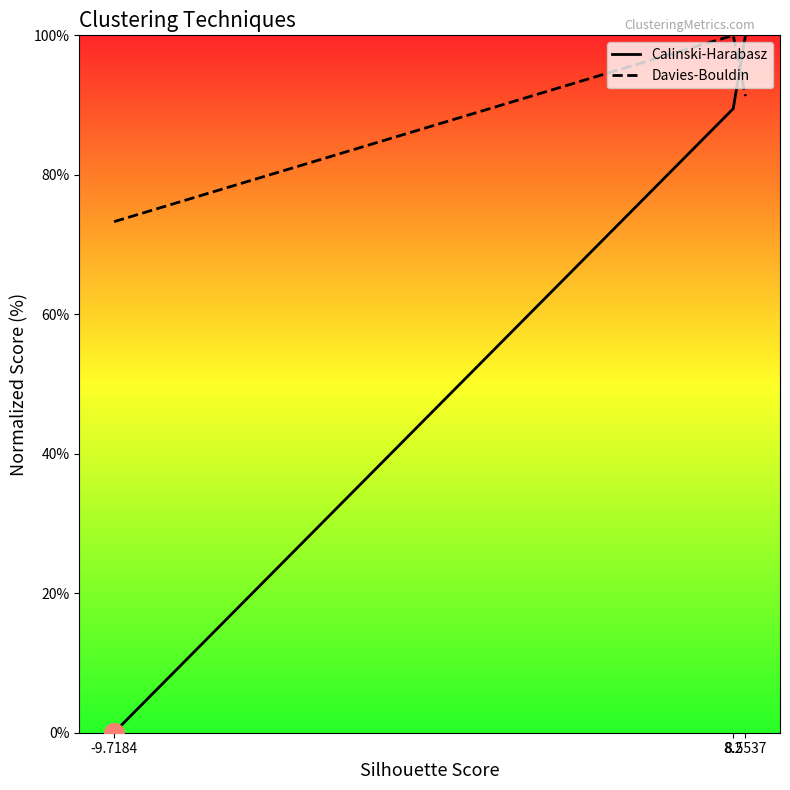

Which series has the widest spread of Y values?

Calinski-Harabasz